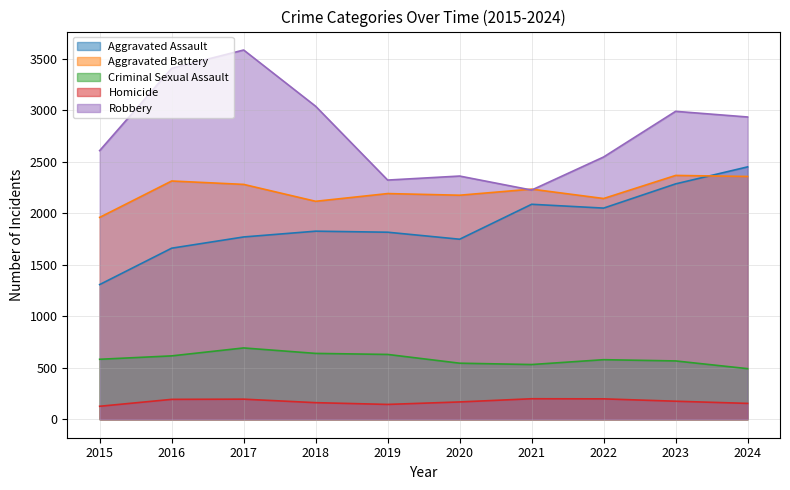

Which series has the widest spread of values?

Robbery